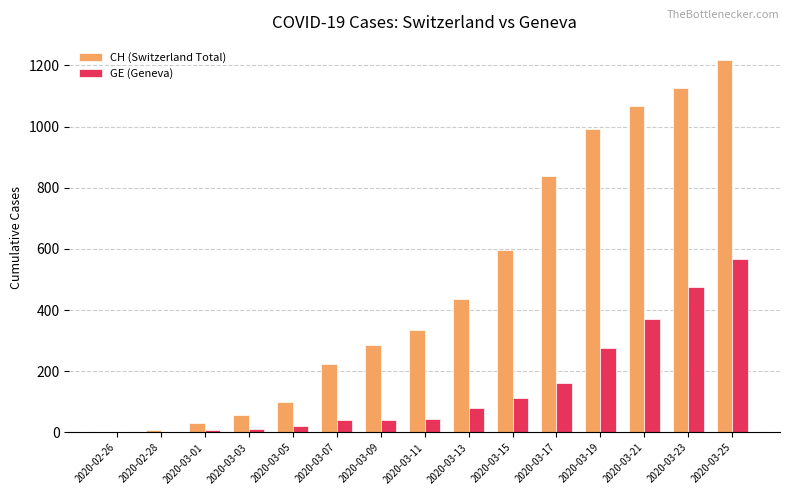

The value of CH (Switzerland Total) at 2020-03-01 is 31. True or false?

True